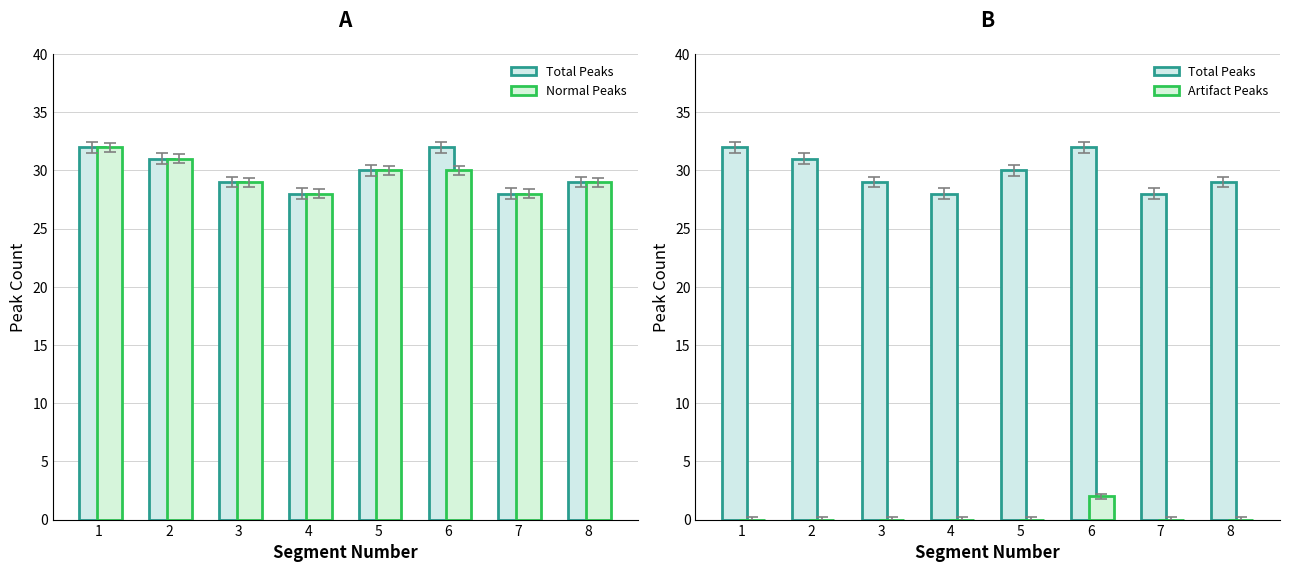

What is the difference between the second highest and second lowest values in the Normal Peaks series?

3